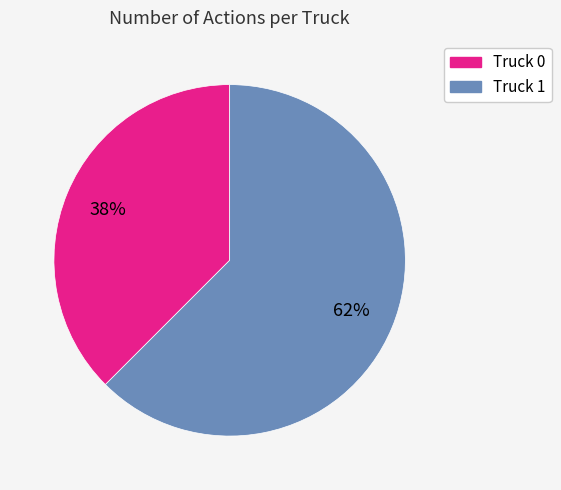

Which category has the biggest portion of the pie?

Truck 1